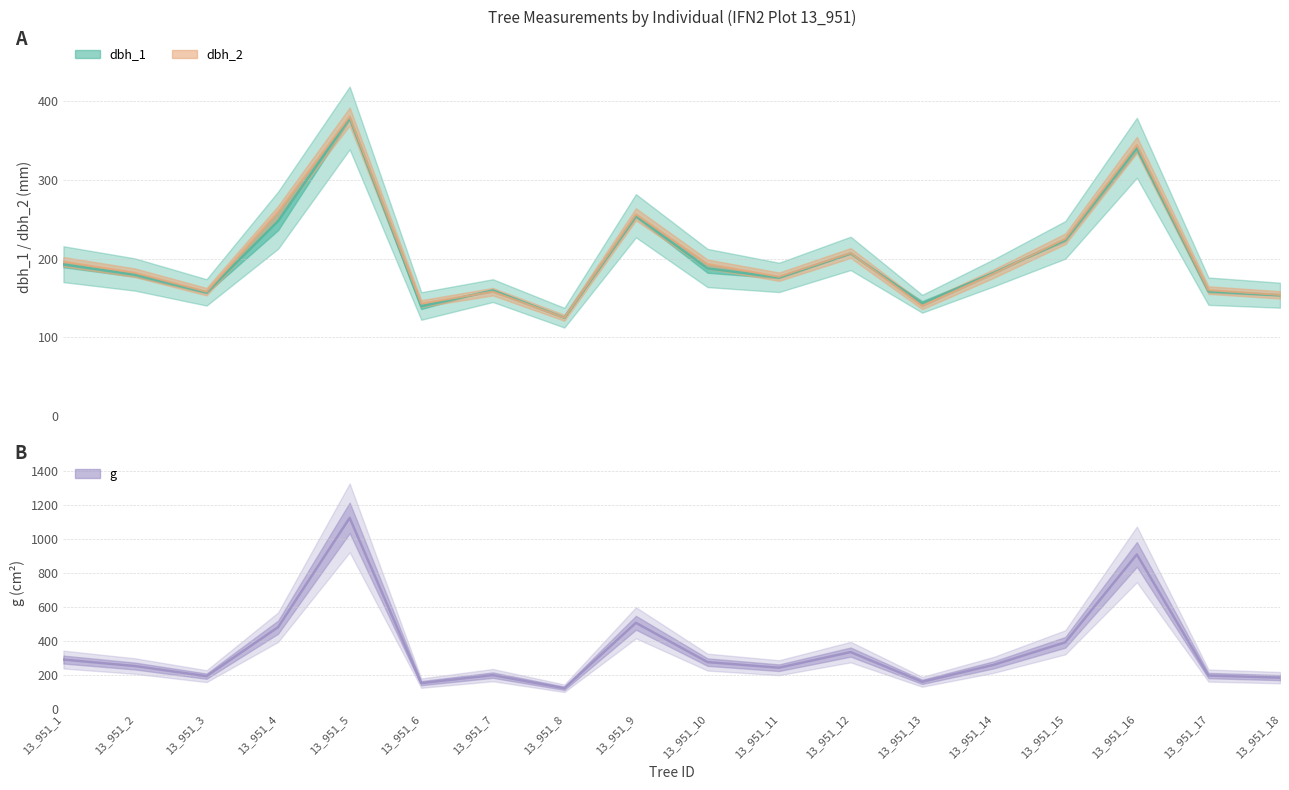

At which label is dbh_1 closest to 251?

13_951_9